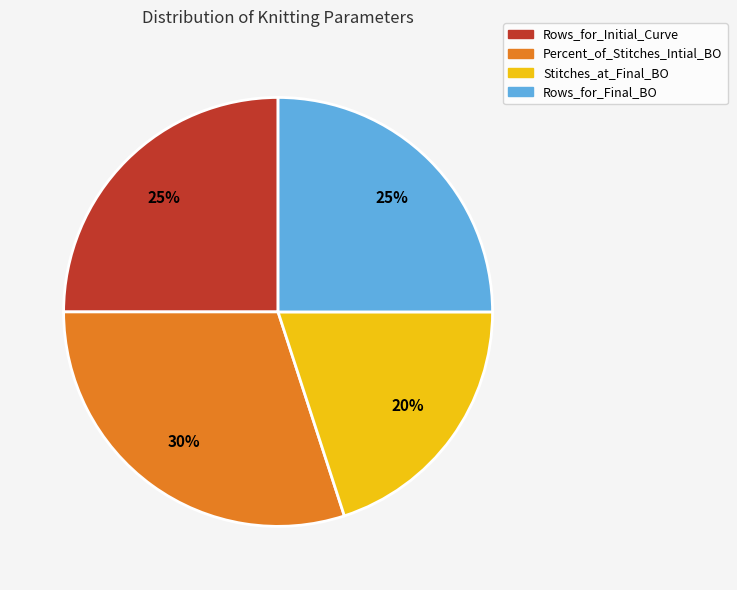

How many segments does this pie chart have?

4